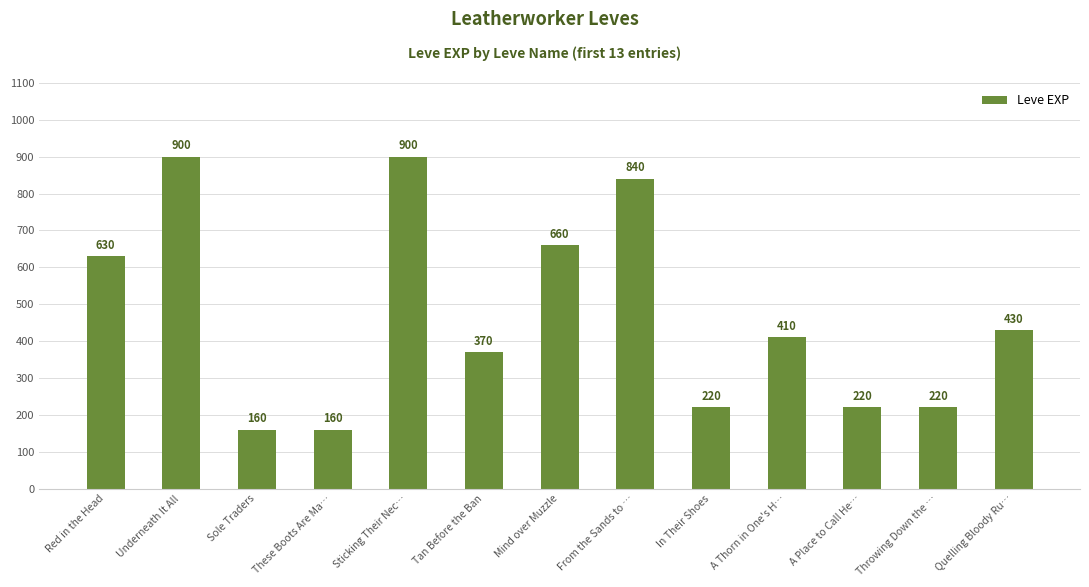

What is the minimum value shown in the chart?

160